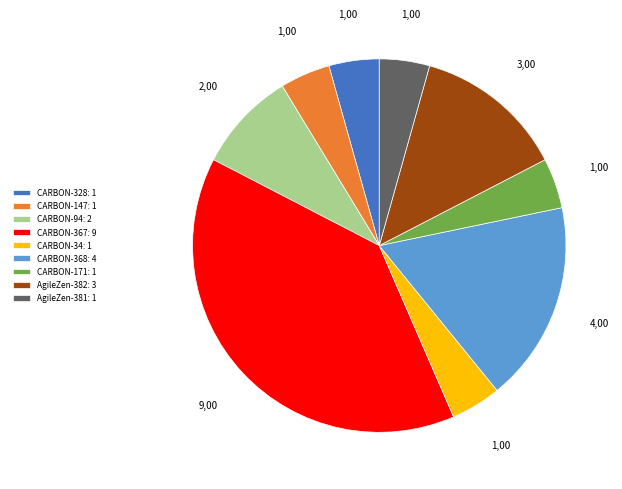

What is the largest slice in the pie chart?

CARBON-367